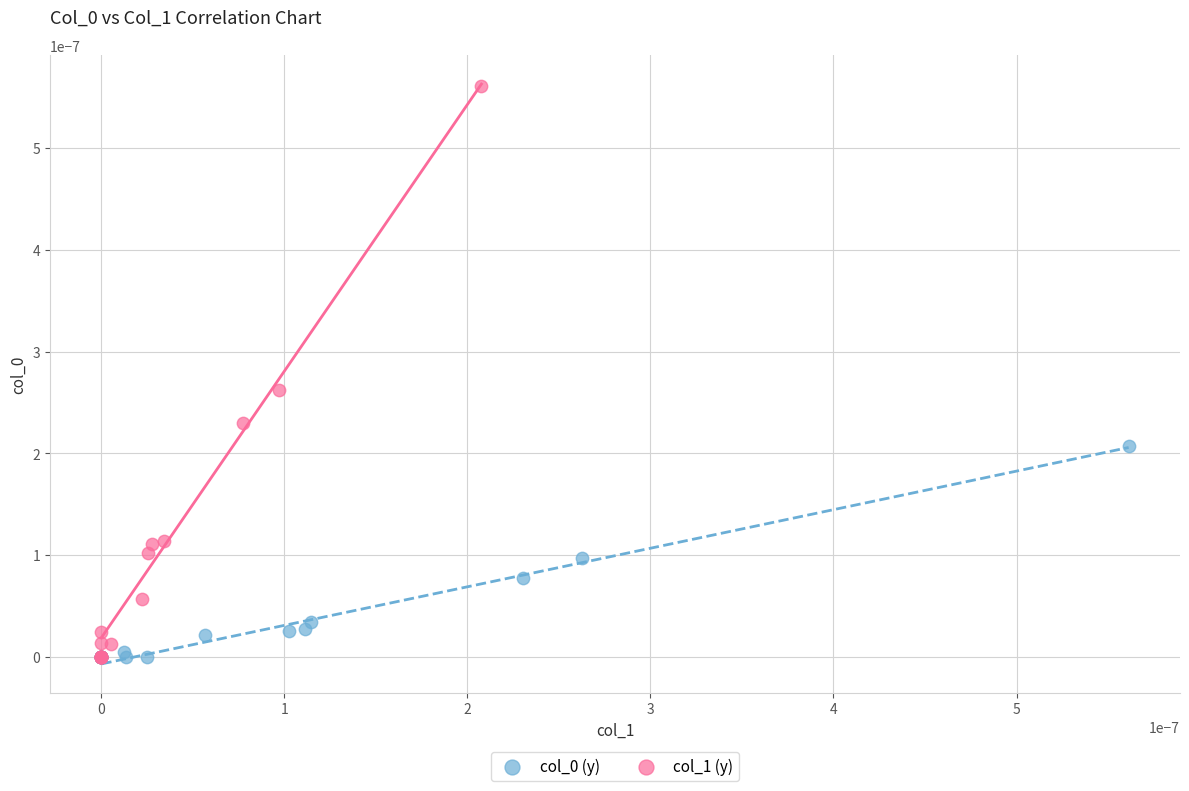

Which series has the widest spread of Y values?

col_1 (y)